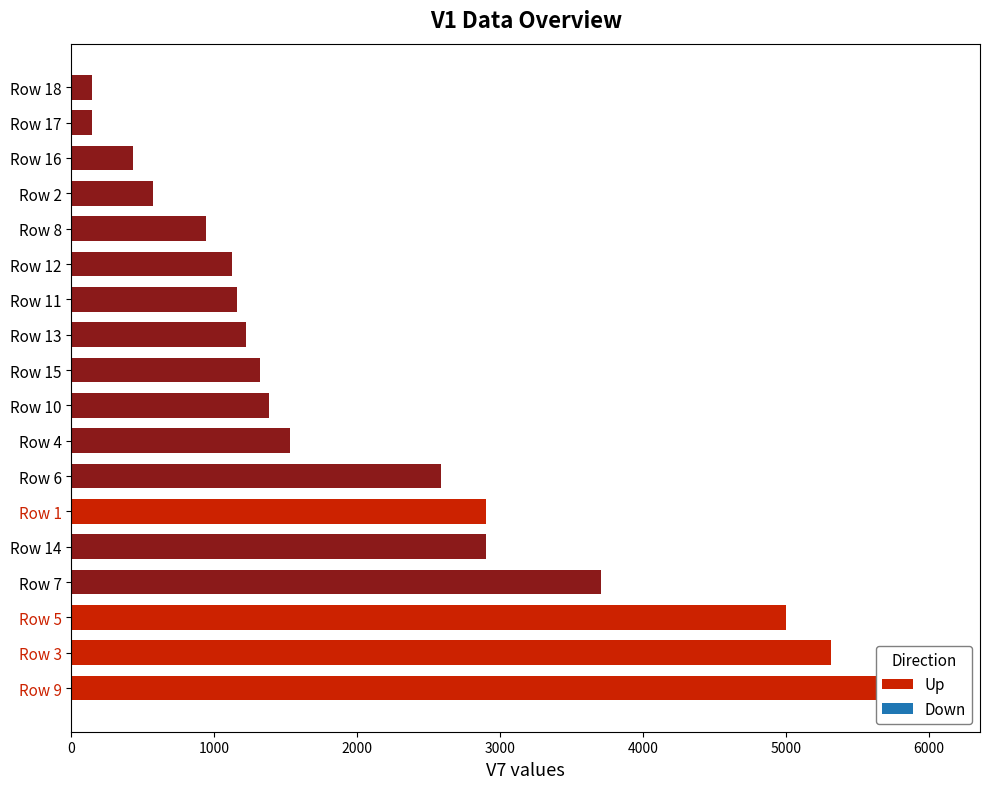

Is it true that the value at Row 6 is 2585.5?

True